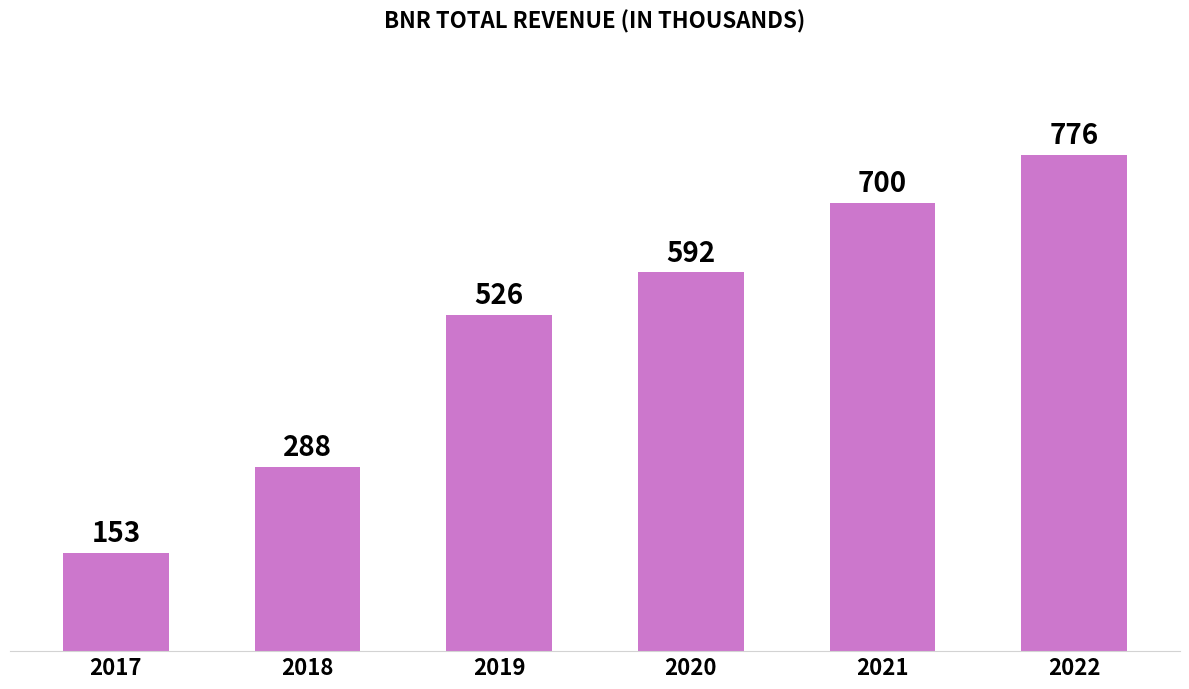

Rank the categories by value from highest to lowest.

2022, 2021, 2020, 2019, 2018, 2017